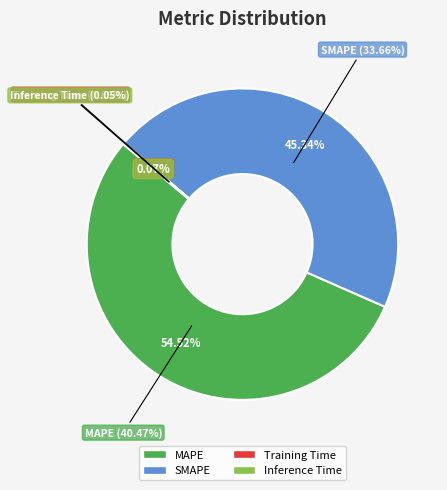

Count the number of slices in the pie.

4